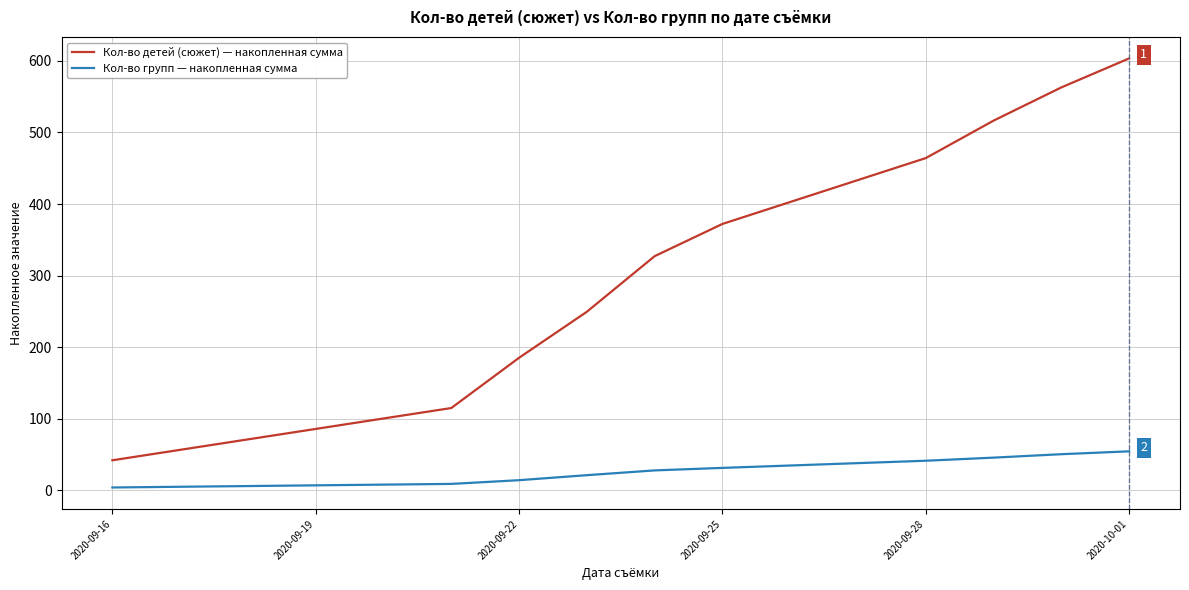

Which series has the widest spread of values?

Кол-во детей (сюжет) — накопленная сумма